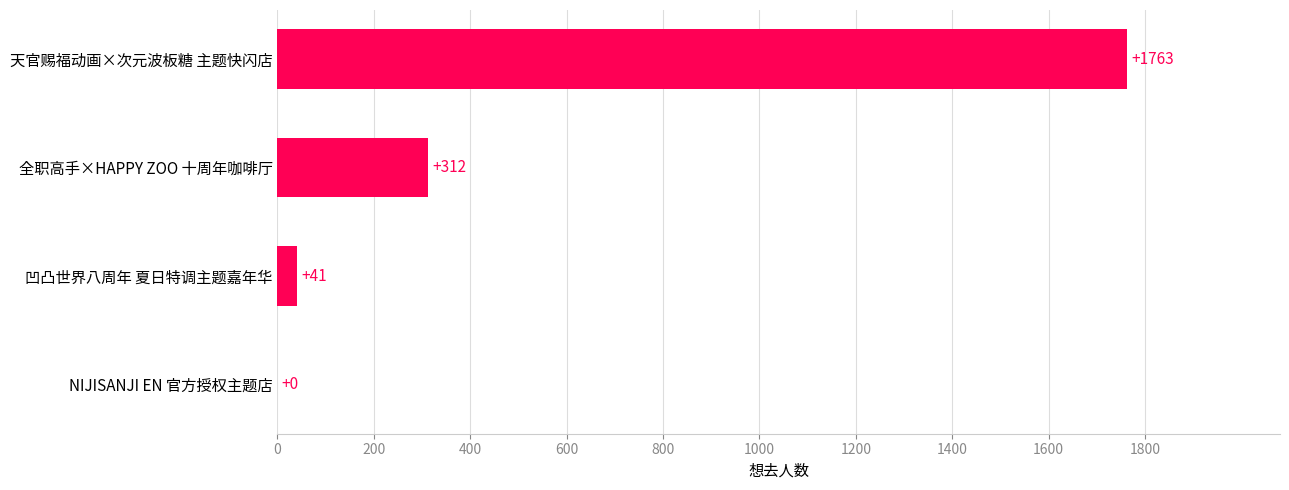

Reading top to bottom, extract all data points from this chart.

天官赐福动画×次元波板糖 主题快闪店=1763	全职高手×HAPPY ZOO 十周年咖啡厅=312	凹凸世界八周年 夏日特调主题嘉年华=41	NIJISANJI EN 官方授权主题店=0